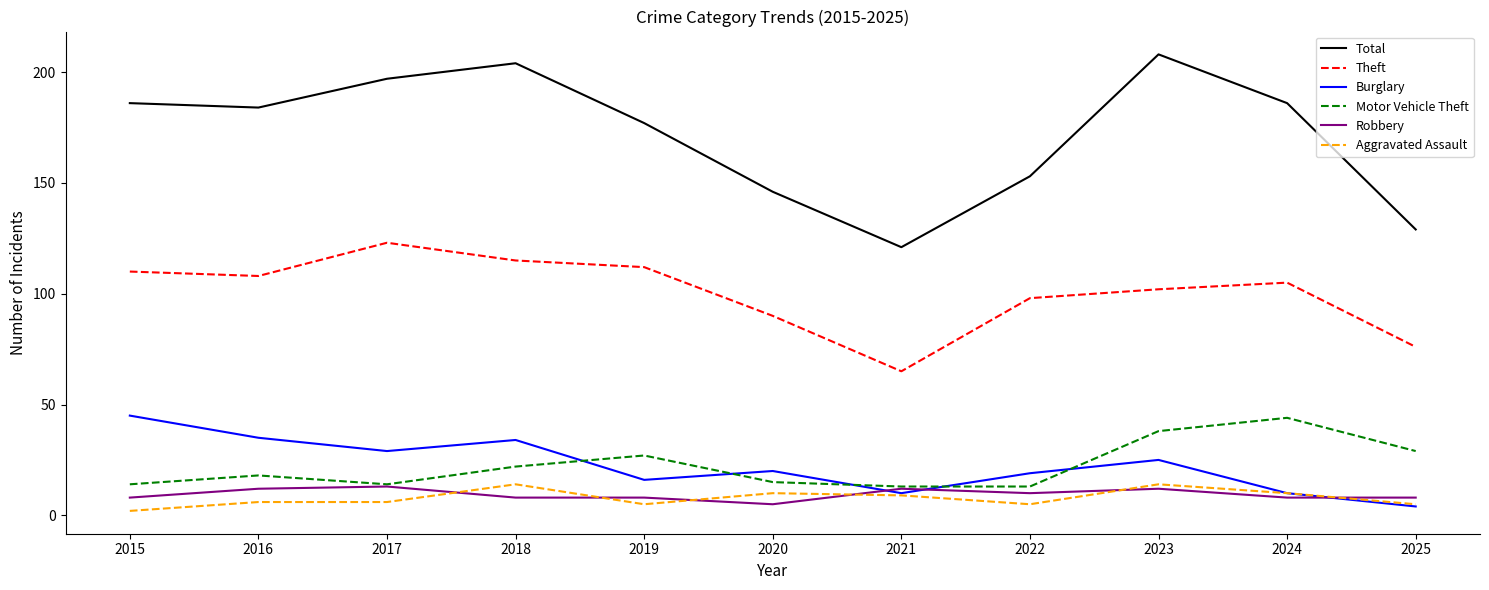

What is the average value of the Burglary series?

22